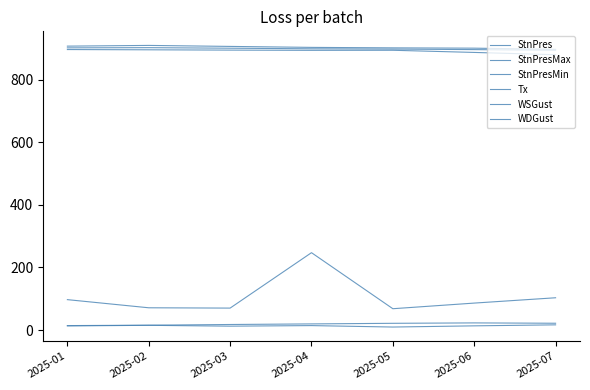

How many lines are shown in the chart?

6